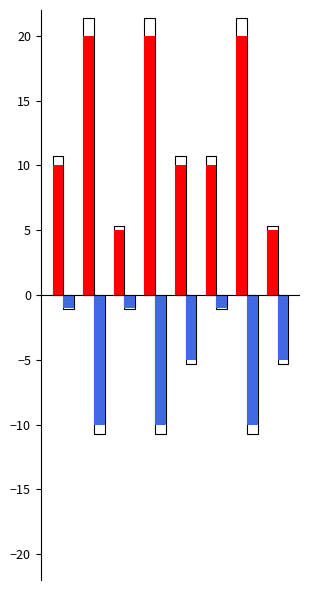

What is the maximum value shown in the chart?

20